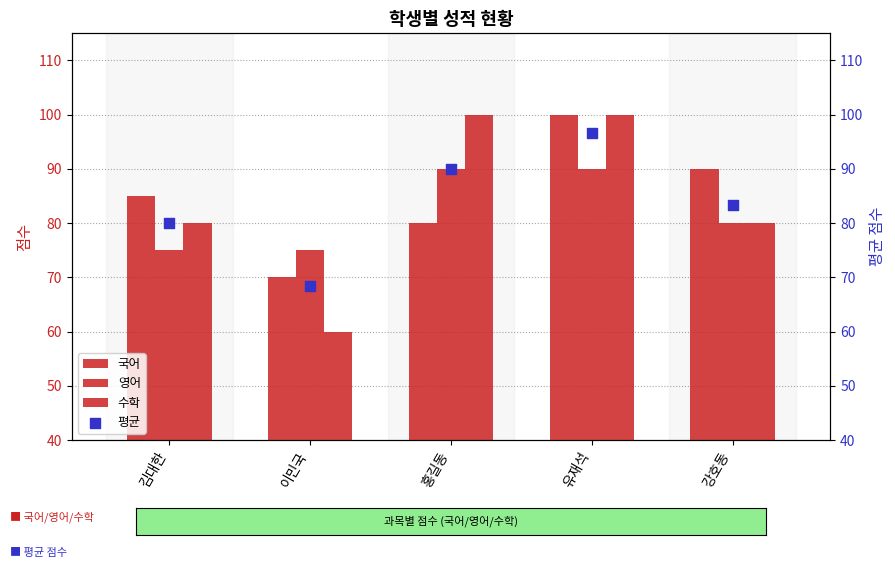

Which series has the largest total across all categories?

국어